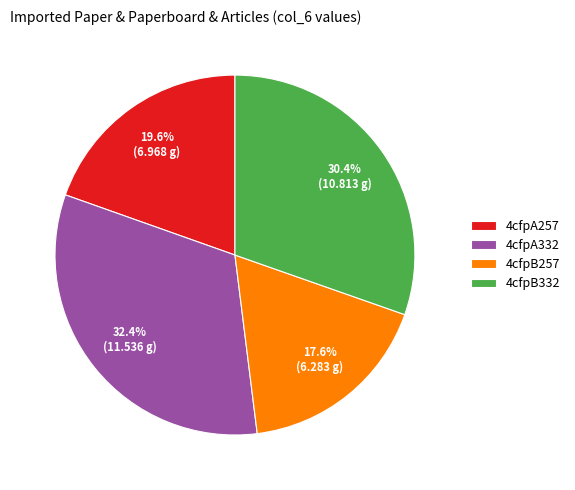

To the nearest percent, what is the difference between the largest and smallest slice percentages?

15%